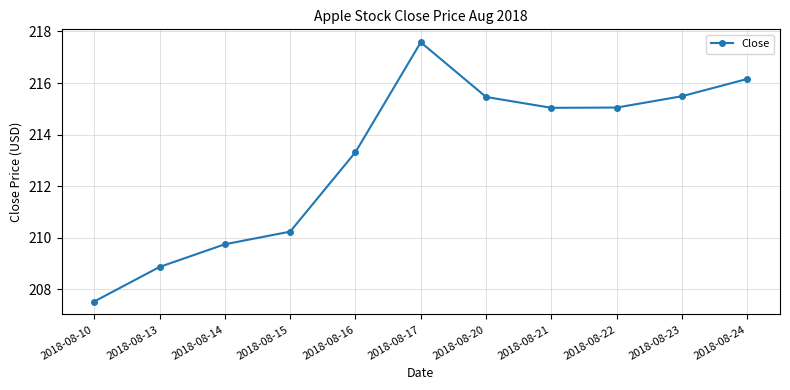

How many points are higher than both their immediate neighbors (excluding endpoints)?

1